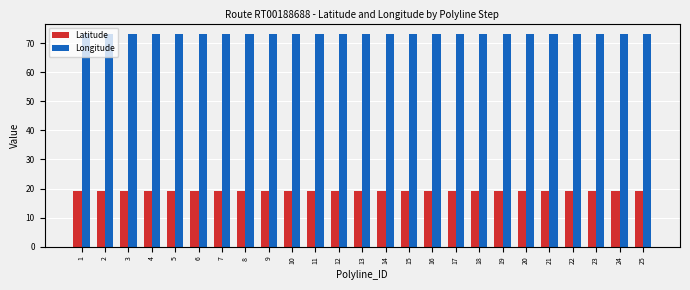

What are all the series names shown in the legend?

Latitude, Longitude